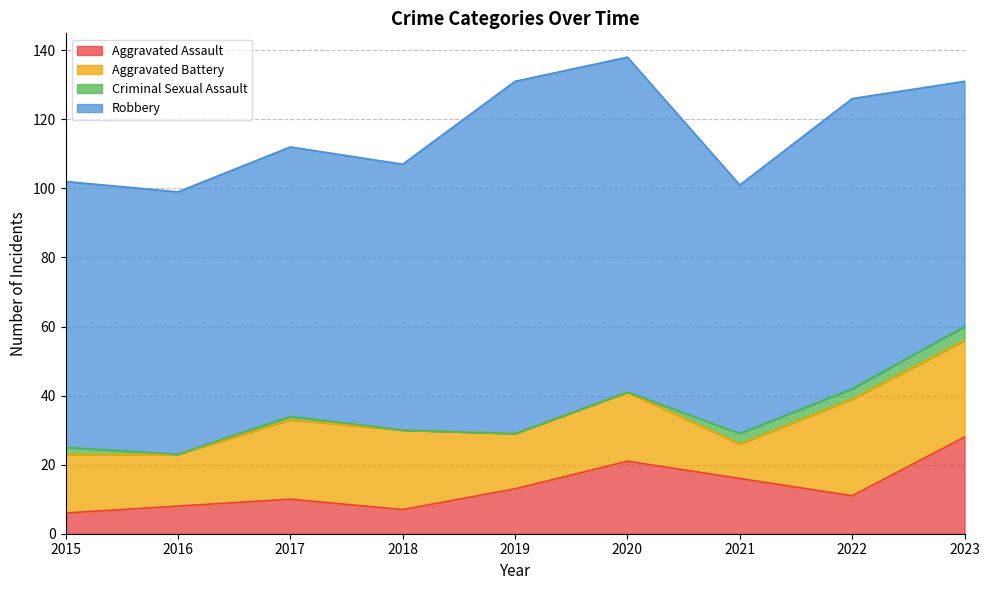

What is the highest value of the Aggravated Battery series?

28